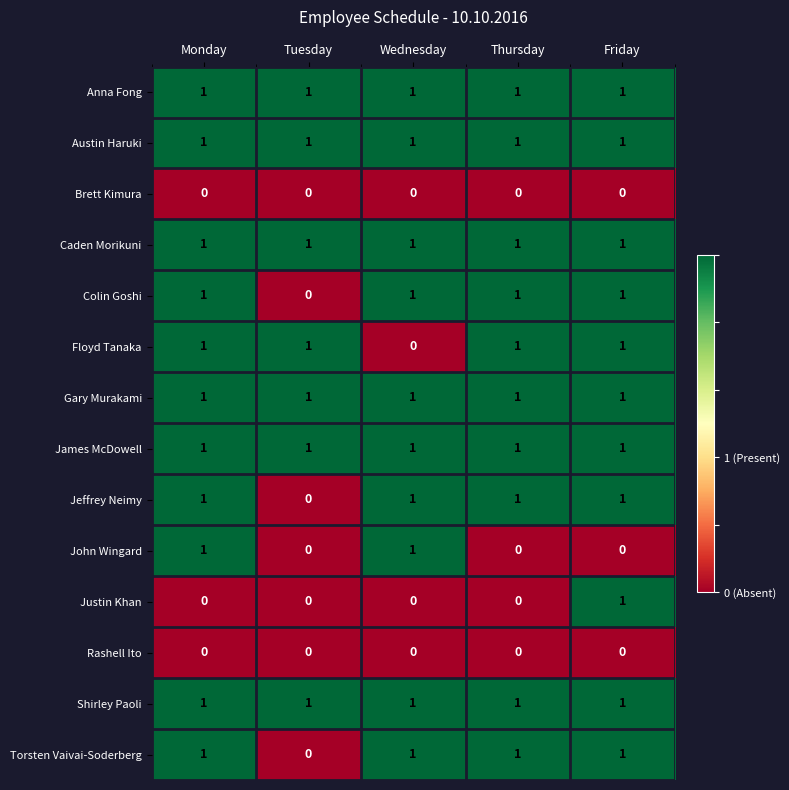

What is the difference between the highest and lowest values at Monday?

1